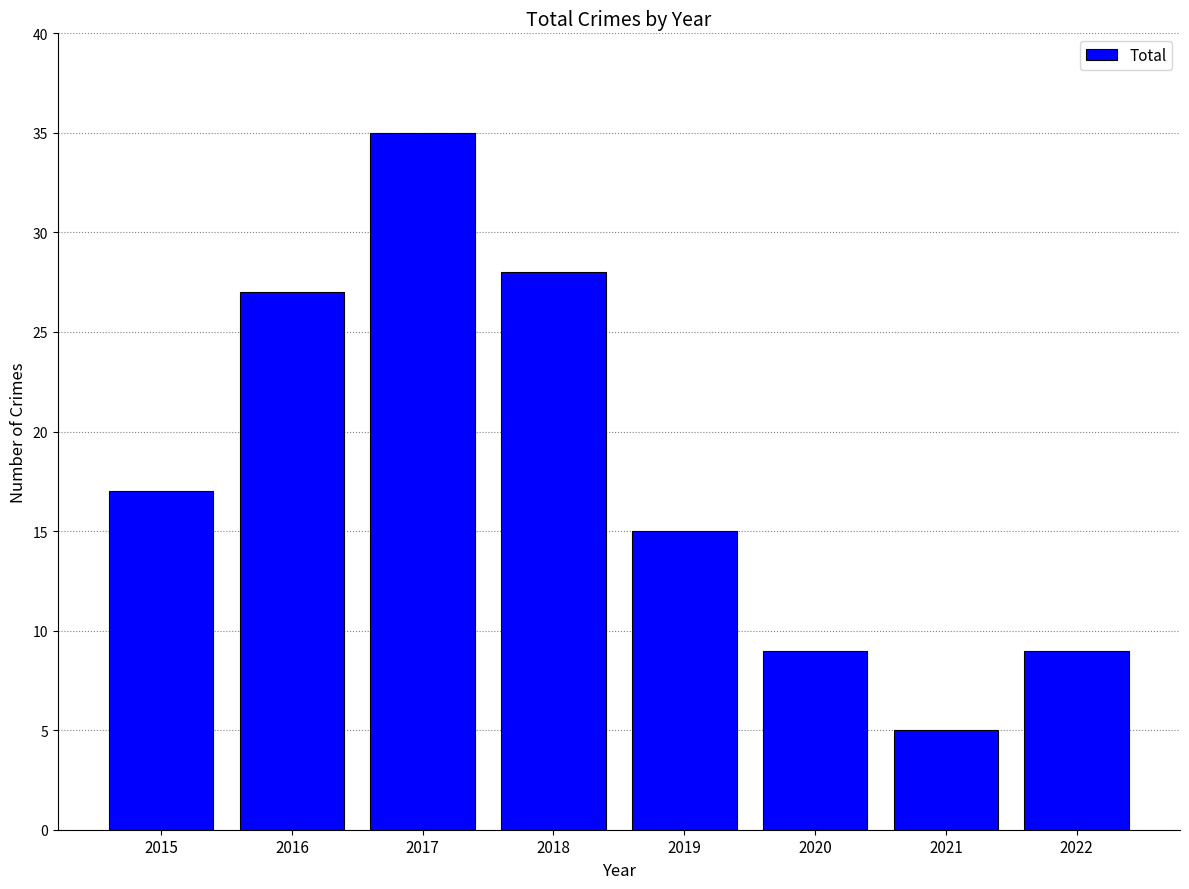

Which category has the lowest value across all series?

2021